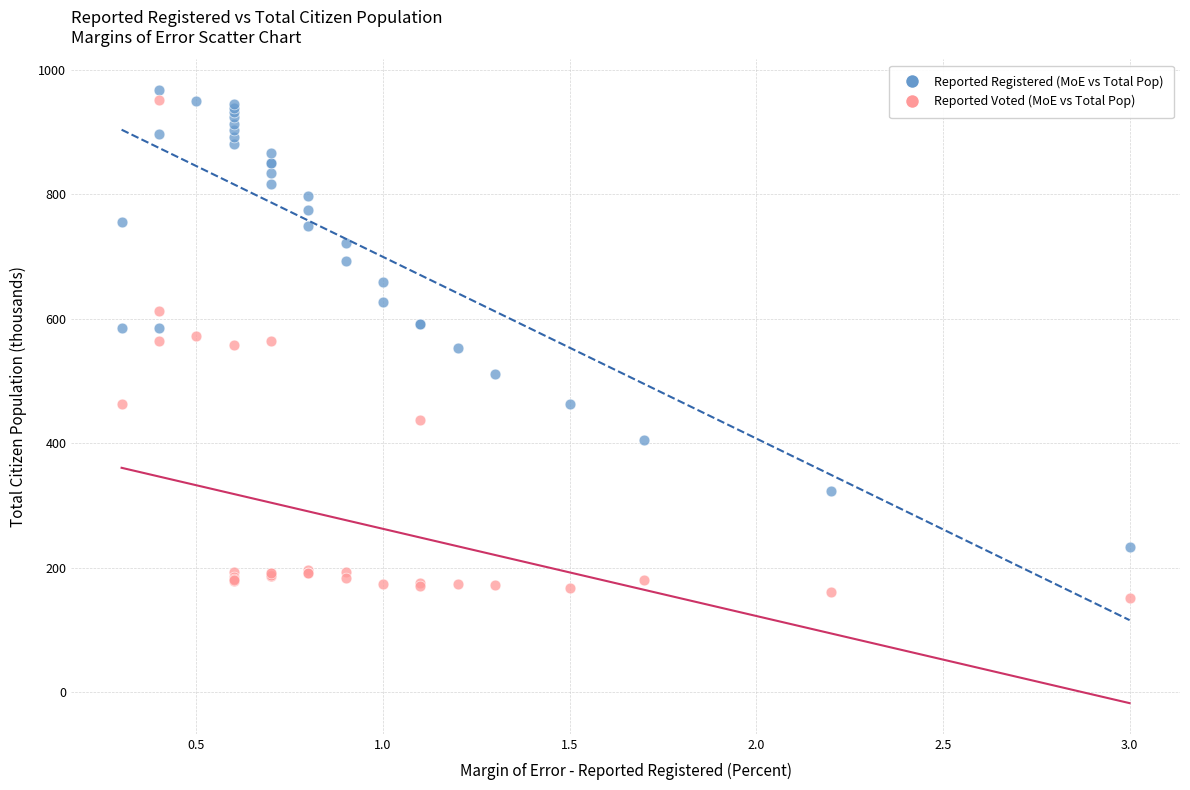

Which series has the widest spread of Y values?

Reported Voted (MoE vs Total Pop)